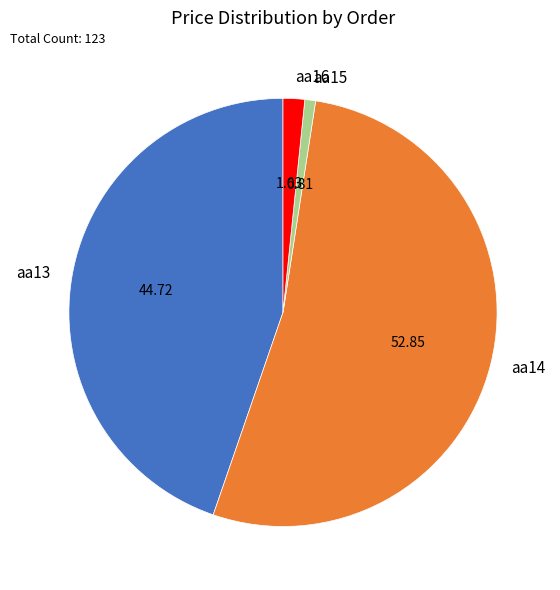

What is the largest slice in the pie chart?

aa14